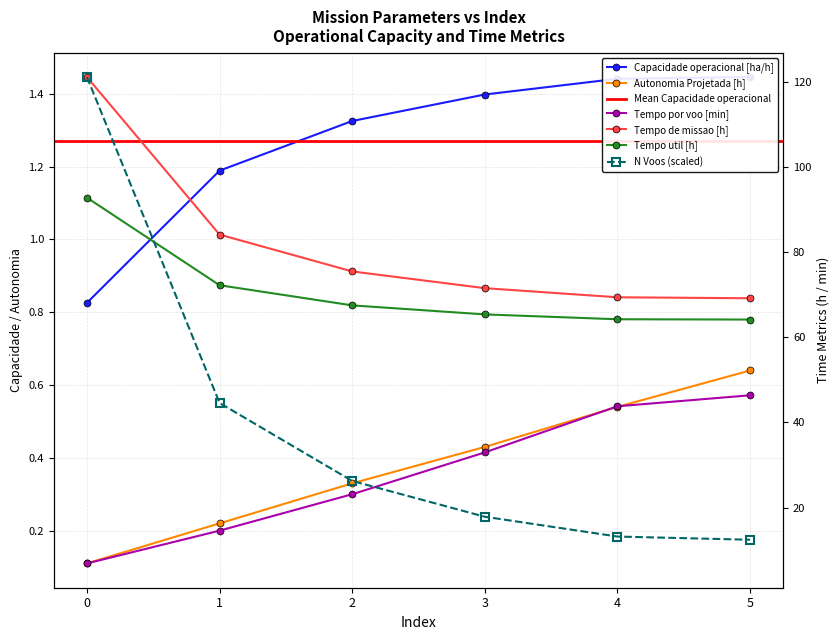

Does the chart have visible grid lines?

Yes